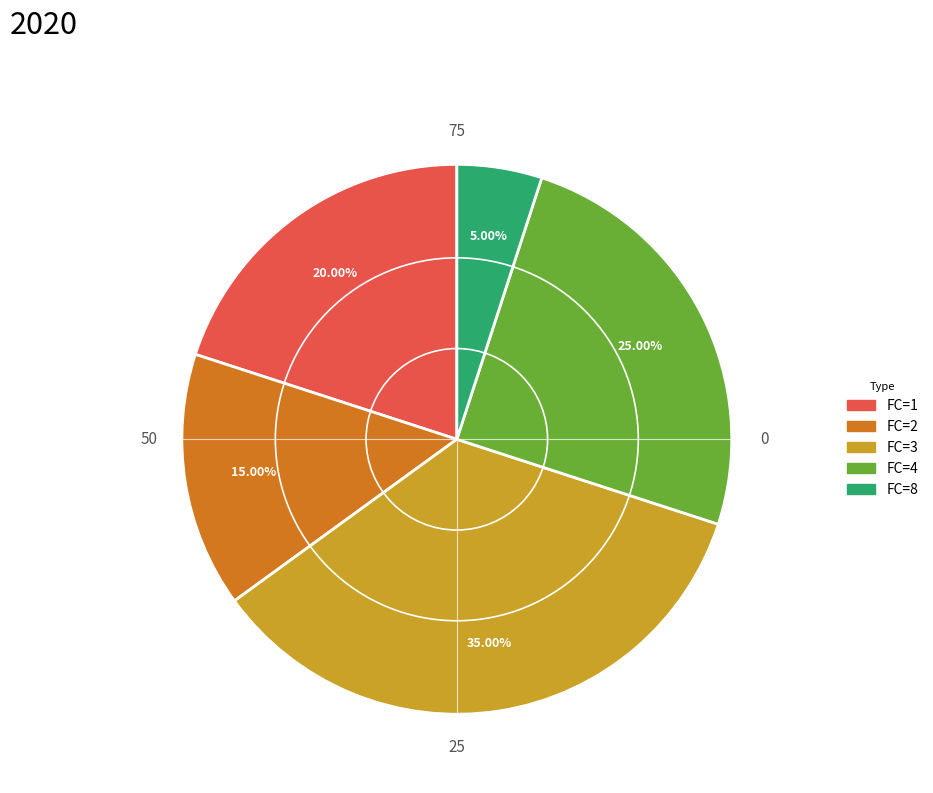

What percentage is the FC=8 slice, to the nearest percent?

5%